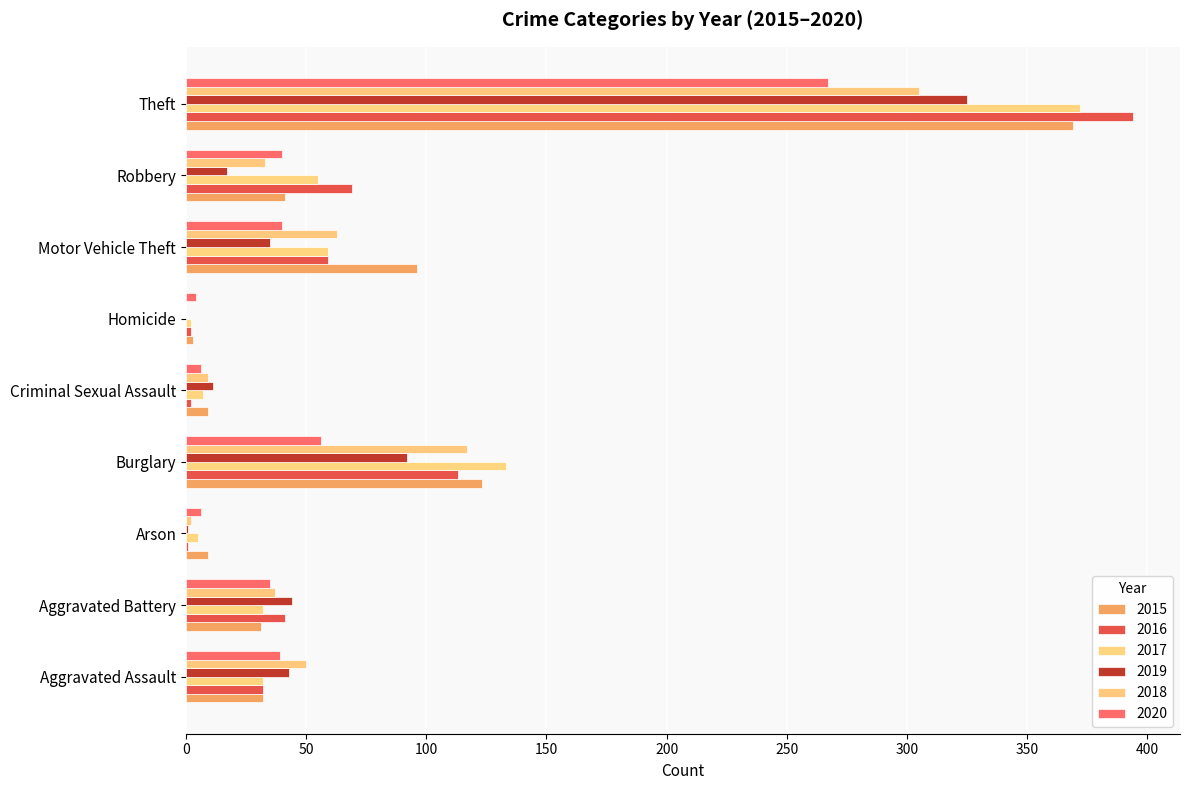

What value does the 2019 series have at Motor Vehicle Theft, to the nearest 5?

35